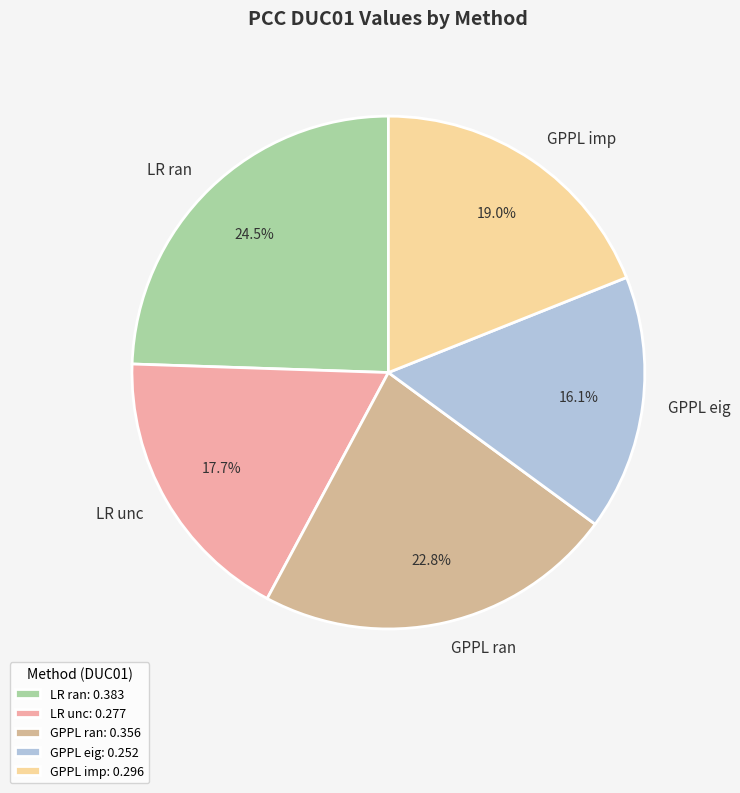

Is the sum of LR ran and GPPL imp greater than half?

No